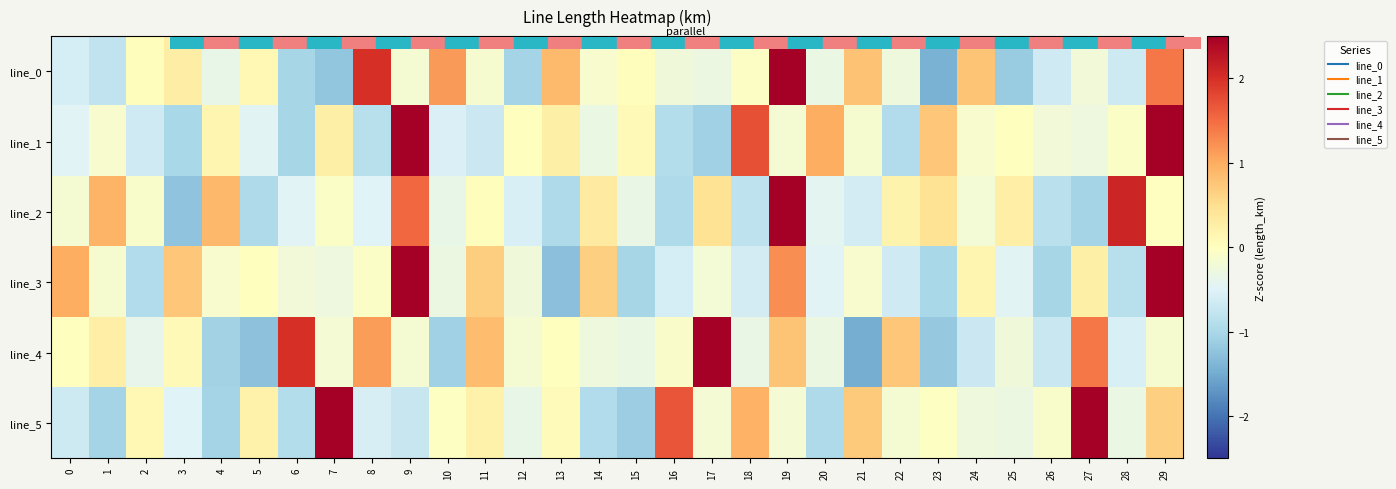

Reading left to right, list all the values displayed in this chart.

line_0: 0=-0.6	1=-0.8	2=0.0	3=0.3	4=-0.4	5=0.1	6=-1.0	7=-1.2	8=2.0	9=-0.2	10=1.1	11=-0.1	12=-1.1	13=0.9	14=-0.1	15=0.0	16=-0.2	17=-0.3	18=-0.1	19=3.3	20=-0.3	21=0.8	22=-0.3	23=-1.4	24=0.8	25=-1.1	26=-0.7	27=-0.2	28=-0.7	29=1.4
line_1: 0=-0.5	1=-0.1	2=-0.6	3=-1.0	4=0.1	5=-0.5	6=-1.0	7=0.2	8=-0.9	9=3.0	10=-0.5	11=-0.7	12=0.0	13=0.2	14=-0.3	15=0.1	16=-0.9	17=-1.1	18=1.7	19=-0.2	20=1.0	21=-0.1	22=-0.9	23=0.7	24=-0.1	25=0.0	26=-0.2	27=-0.3	28=-0.1	29=2.9
line_2: 0=-0.2	1=0.9	2=-0.1	3=-1.2	4=0.9	5=-1.0	6=-0.5	7=-0.1	8=-0.5	9=1.5	10=-0.4	11=0.0	12=-0.6	13=-1.0	14=0.3	15=-0.3	16=-1.0	17=0.4	18=-0.8	19=3.5	20=-0.4	21=-0.6	22=0.2	23=0.4	24=-0.2	25=0.3	26=-0.8	27=-1.0	28=2.1	29=-0.0
line_3: 0=1.0	1=-0.1	2=-0.9	3=0.7	4=-0.1	5=0.0	6=-0.2	7=-0.3	8=-0.1	9=2.9	10=-0.3	11=0.7	12=-0.3	13=-1.3	14=0.7	15=-1.0	16=-0.6	17=-0.2	18=-0.6	19=1.2	20=-0.5	21=-0.1	22=-0.6	23=-1.0	24=0.1	25=-0.5	26=-1.0	27=0.3	28=-0.9	29=3.0
line_4: 0=0.0	1=0.3	2=-0.4	3=0.1	4=-1.1	5=-1.3	6=2.0	7=-0.2	8=1.1	9=-0.2	10=-1.1	11=0.9	12=-0.2	13=0.0	14=-0.3	15=-0.3	16=-0.1	17=3.4	18=-0.4	19=0.8	20=-0.3	21=-1.5	22=0.7	23=-1.2	24=-0.7	25=-0.2	26=-0.7	27=1.4	28=-0.6	29=-0.1
line_5: 0=-0.7	1=-1.0	2=0.1	3=-0.5	4=-1.1	5=0.2	6=-0.9	7=3.0	8=-0.6	9=-0.7	10=-0.0	11=0.2	12=-0.4	13=0.0	14=-0.9	15=-1.1	16=1.7	17=-0.2	18=0.9	19=-0.2	20=-1.0	21=0.7	22=-0.2	23=-0.0	24=-0.3	25=-0.3	26=-0.1	27=2.9	28=-0.3	29=0.6